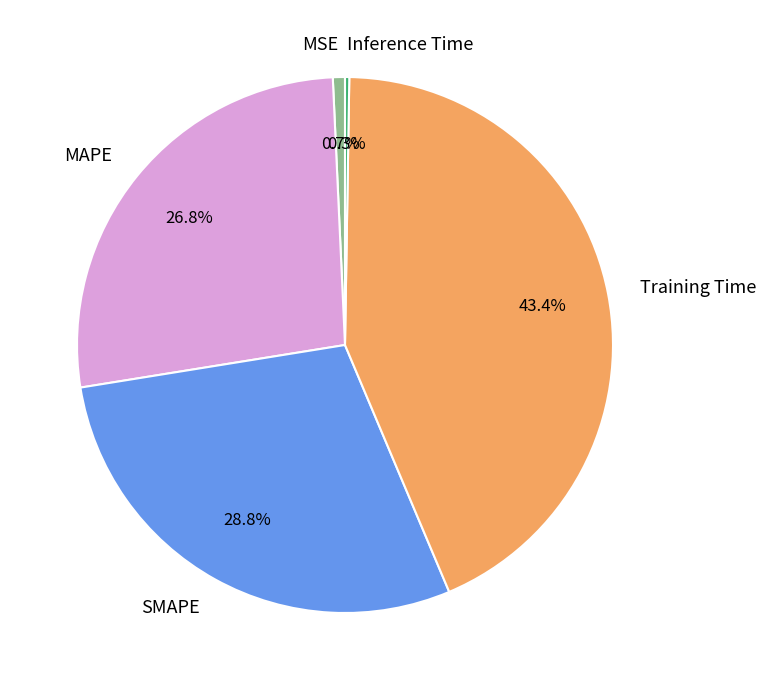

What is the total percentage of Training Time and MAPE?

70.2%